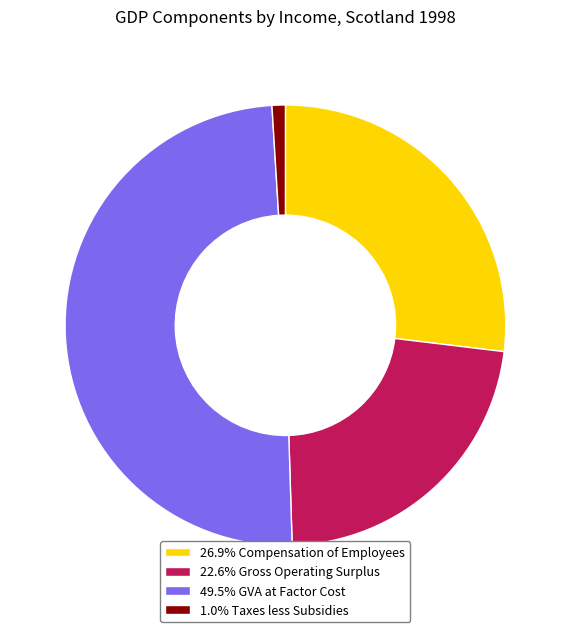

Count the number of slices in the pie.

4